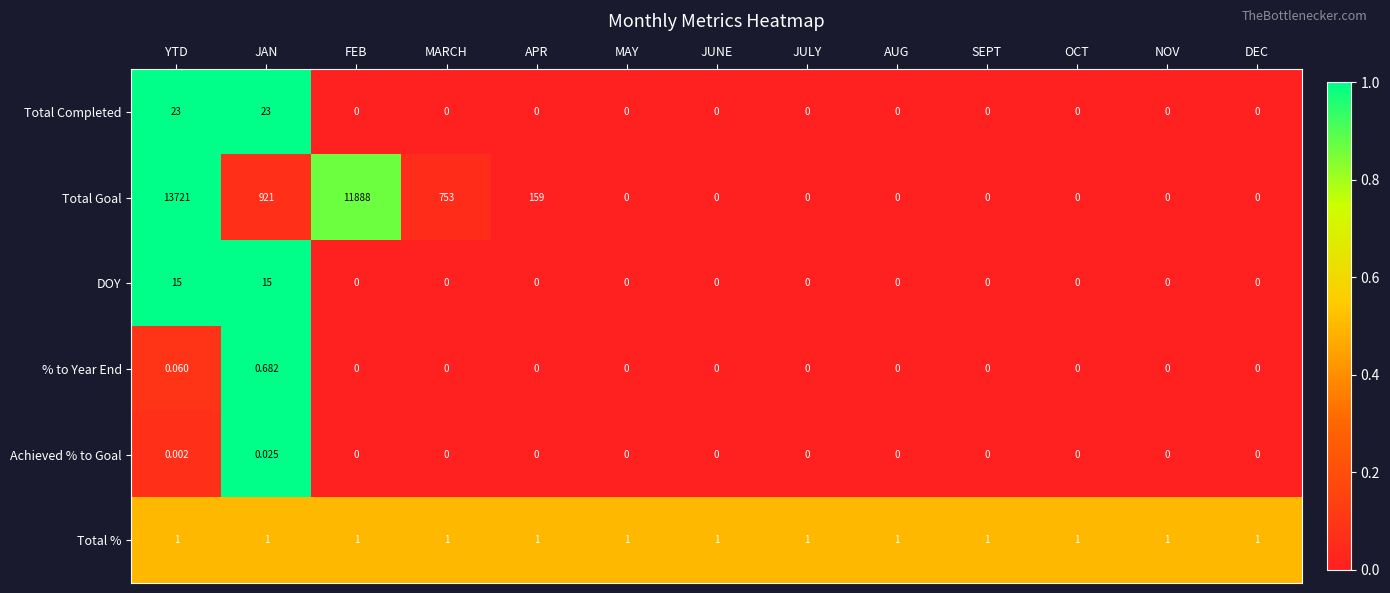

What is the total value across all series at APR?

160.0